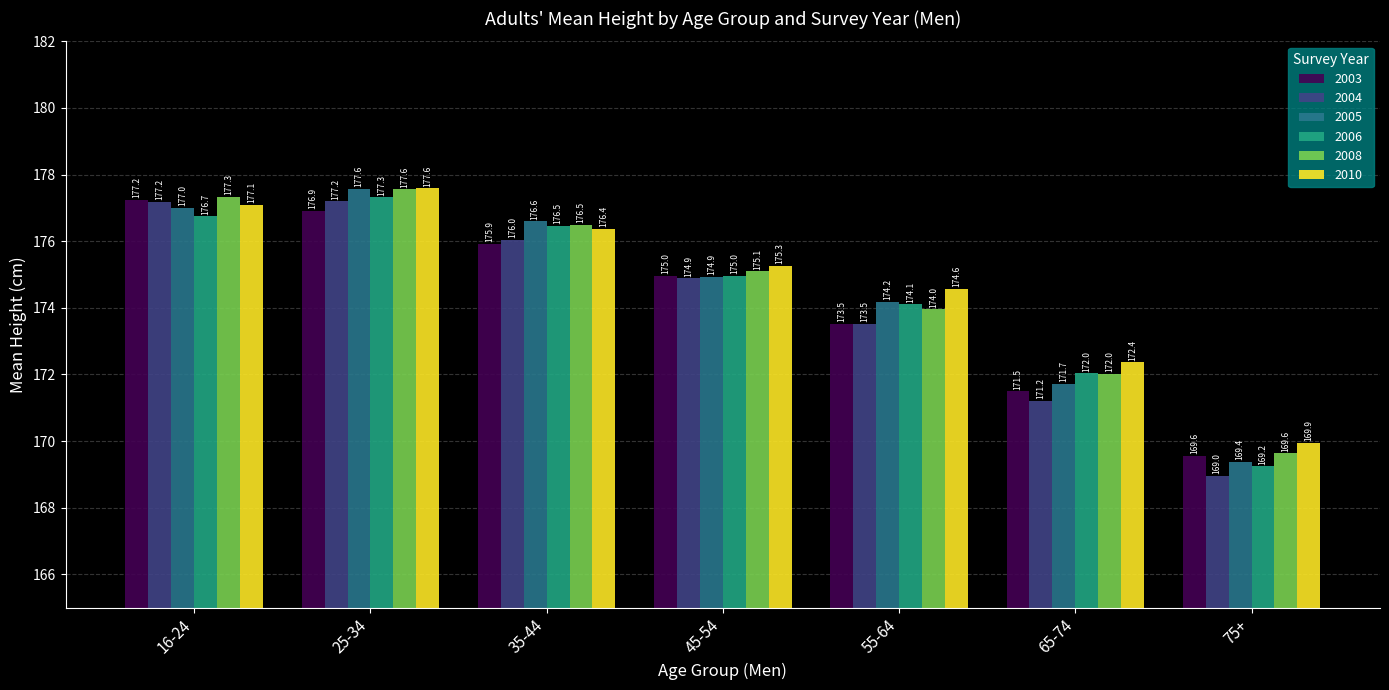

Rank the categories by 2003 value from lowest to highest.

75+, 65-74, 55-64, 45-54, 35-44, 25-34, 16-24